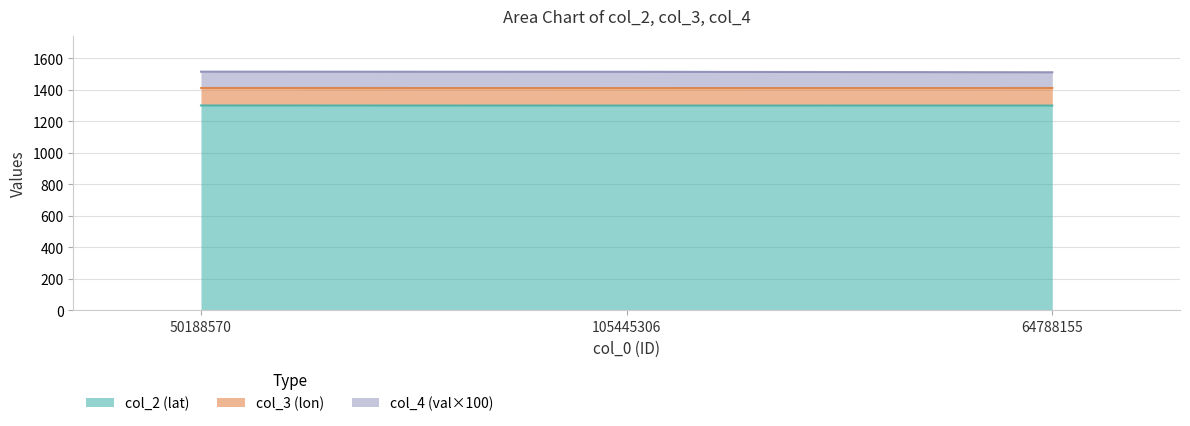

What is the average value of the col_2 series?

1299.6